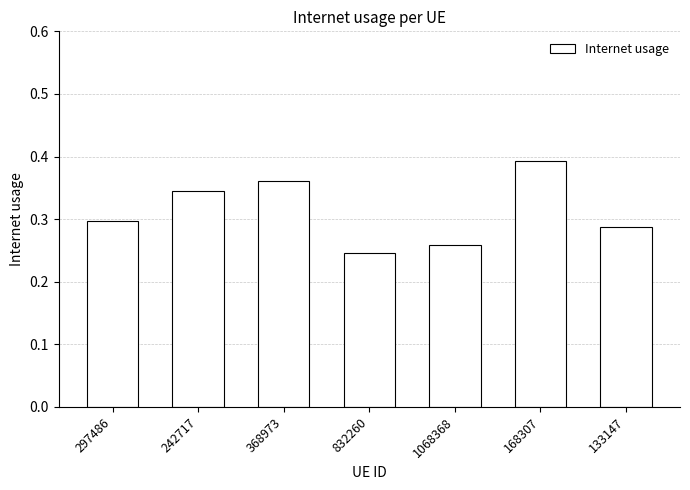

What is the label of the 6th bar from the left?

168307